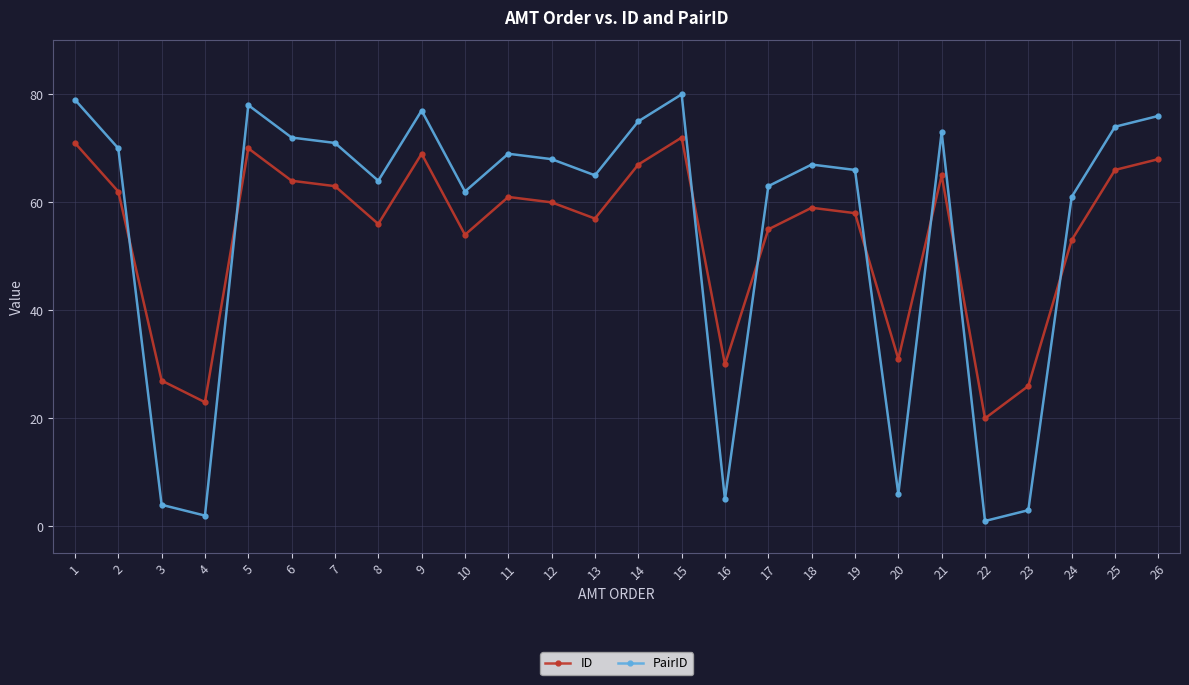

Where is ID nearest to the value 46?

24